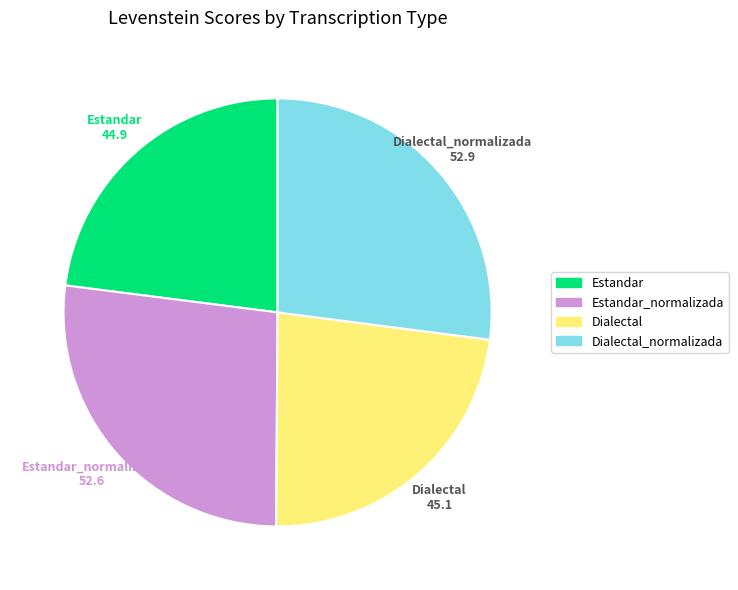

Is there any slice that represents more than half of the pie?

No